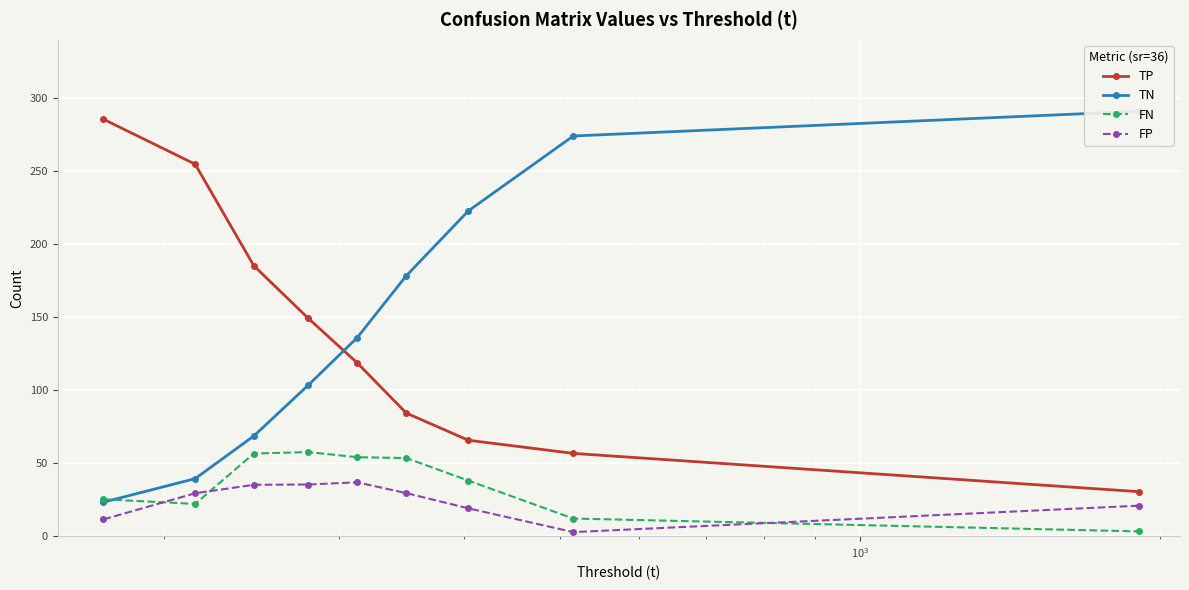

How many interior local valleys does the FP series have?

1